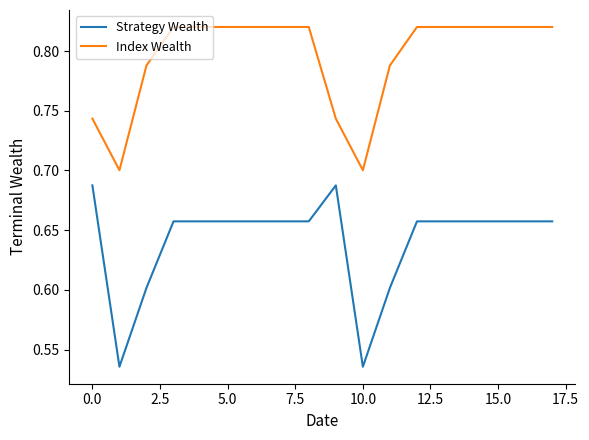

Which series has the largest total across all categories?

Index Wealth